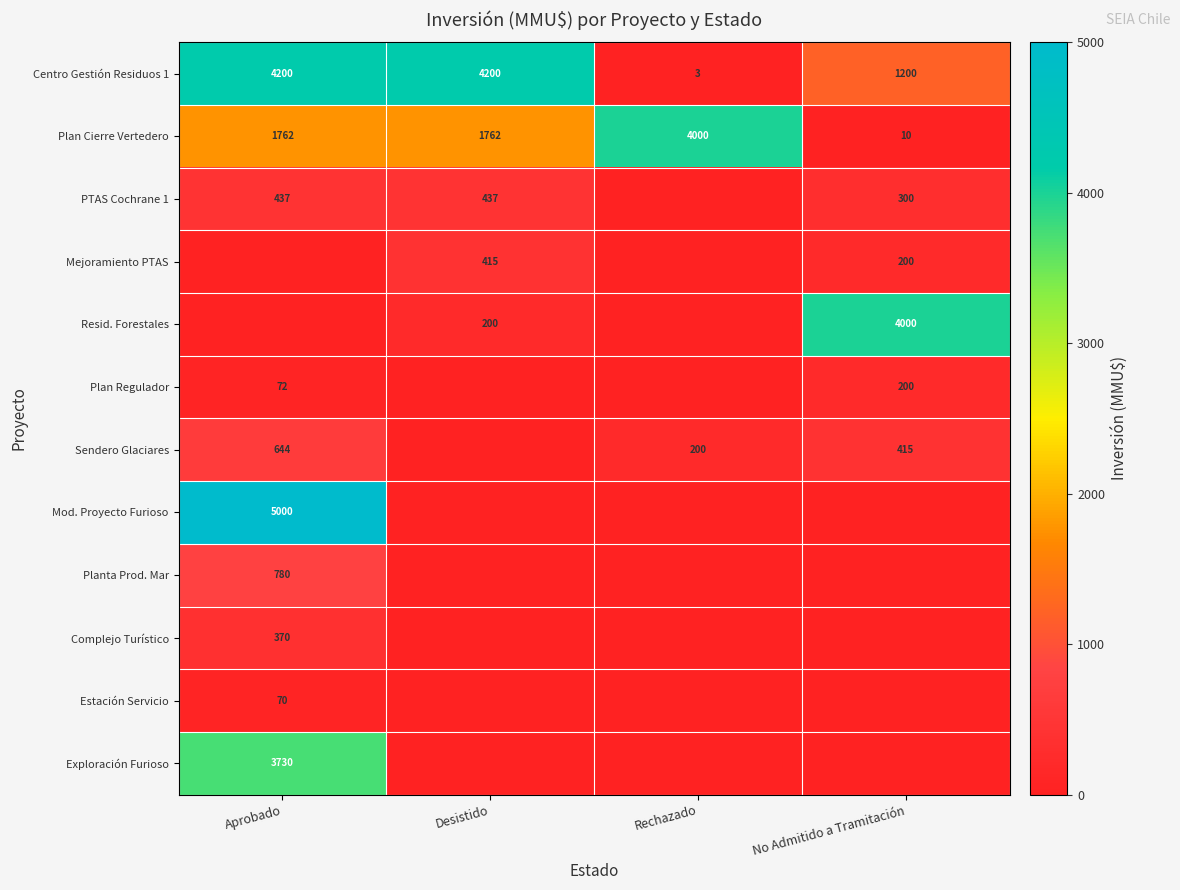

The value of Planta Prod. Mar at Aprobado is 780. True or false?

True